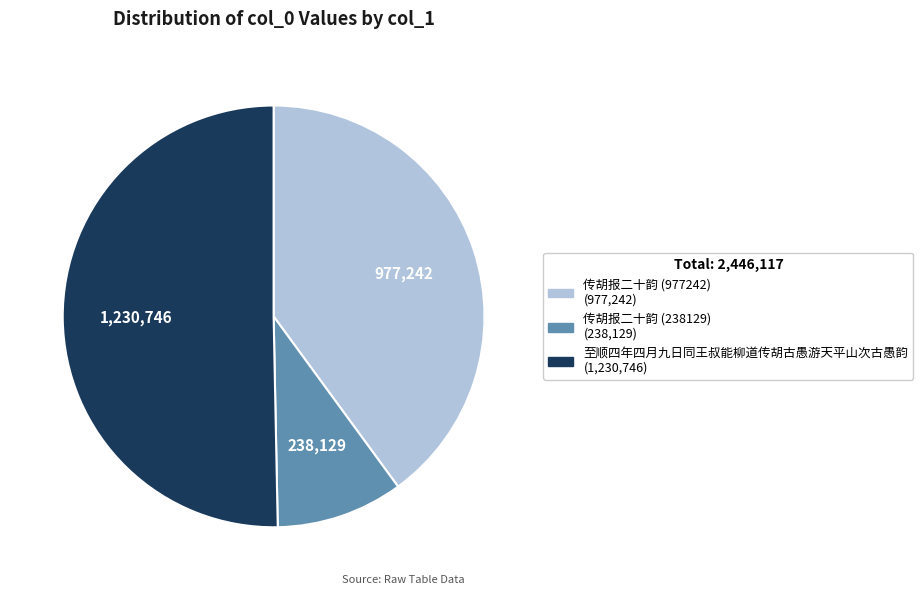

The 传胡报二十韵 (977242) slice represents 50% of the pie. True or false?

False